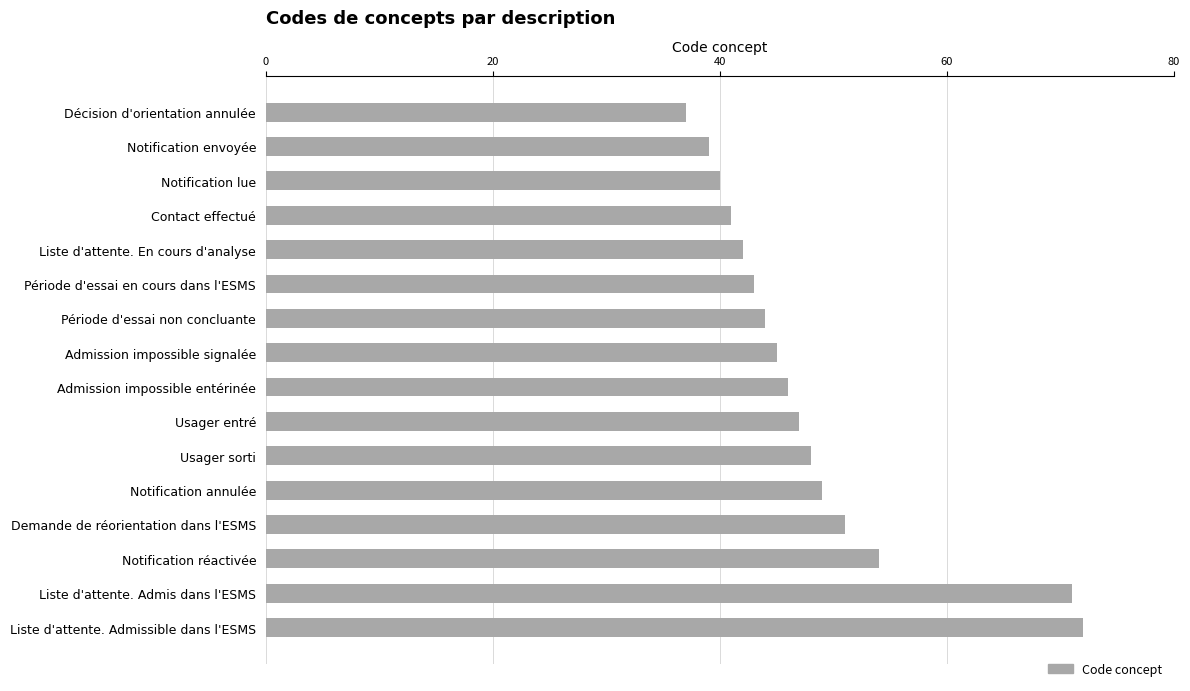

How many distinct data groups are displayed?

1